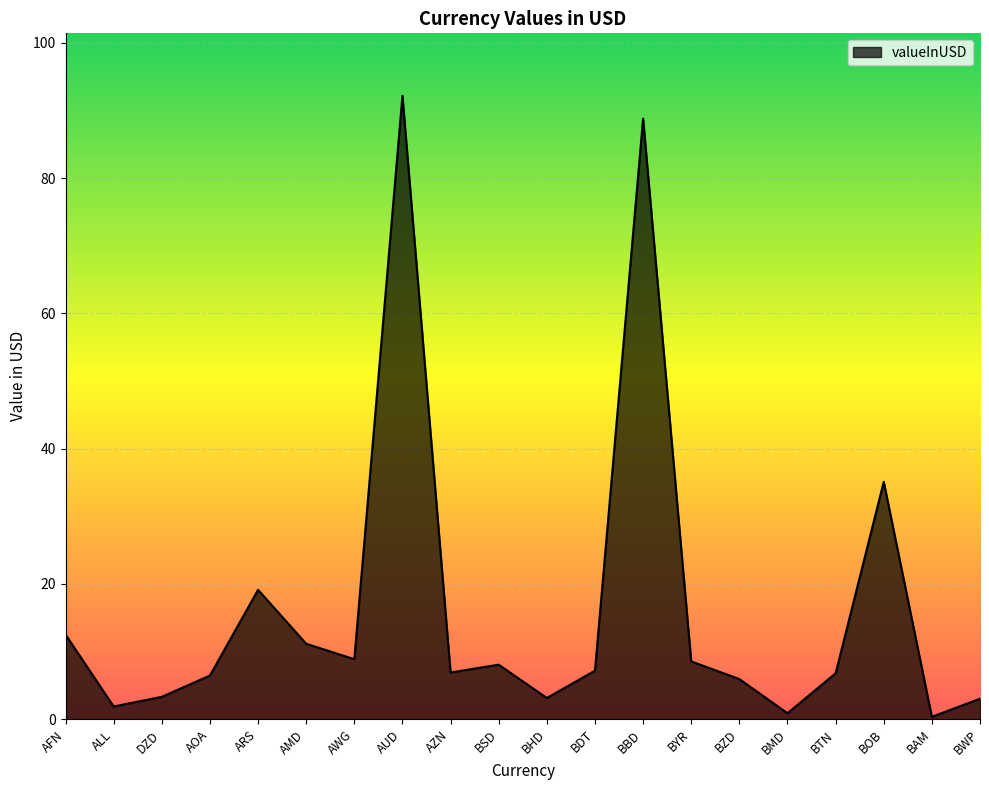

What position from the left is DZD?

3